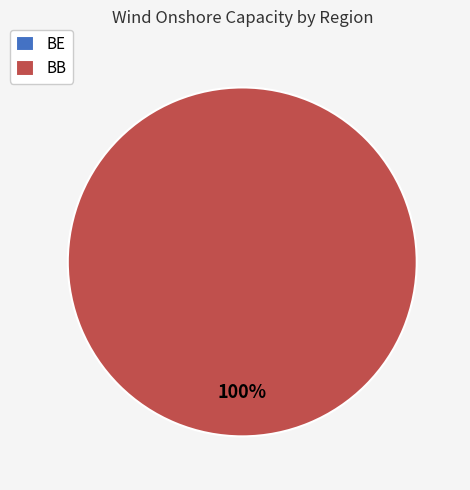

Rank the categories by value from lowest to highest.

BE, BB